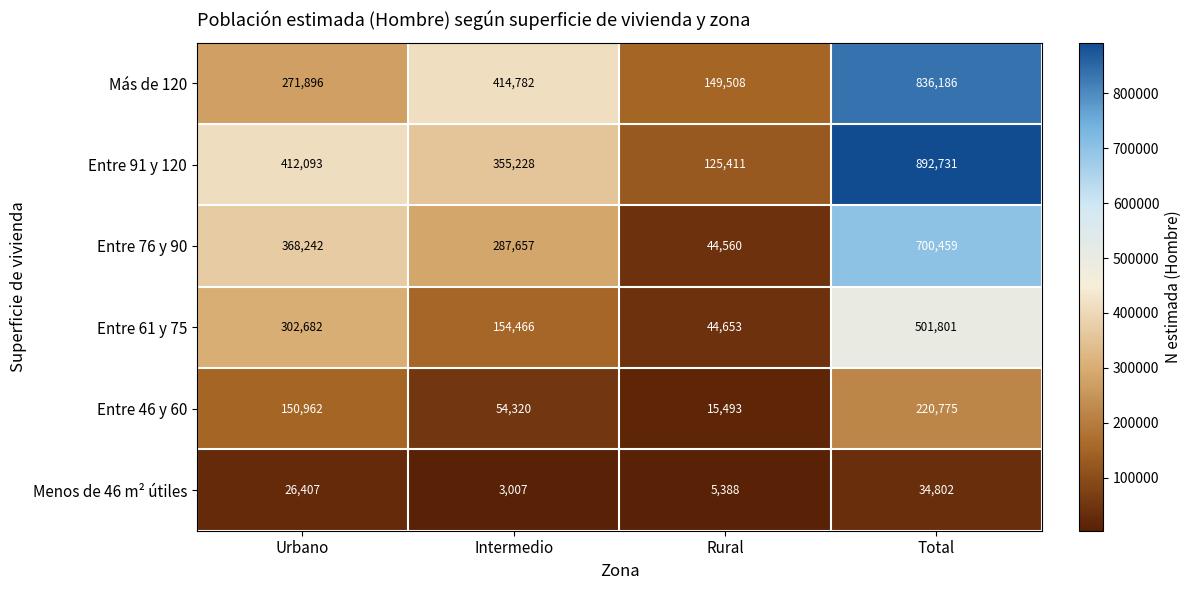

Between Rural and Total, which series saw the biggest shift?

Entre 91 y 120